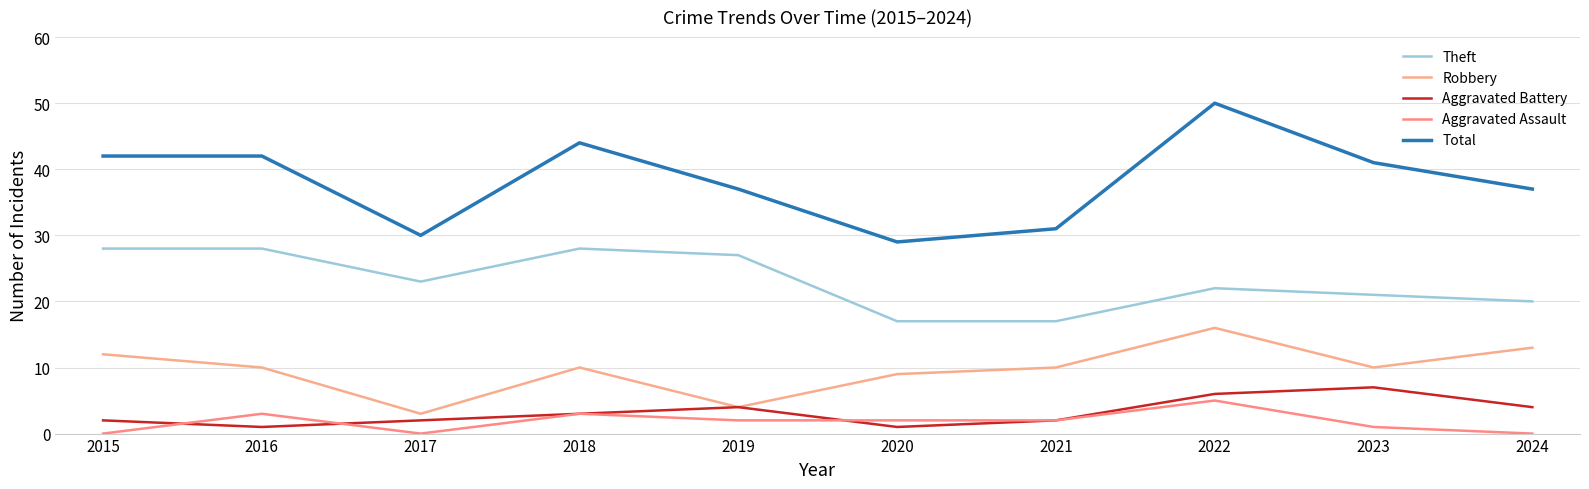

At which category is the sum across all series the highest?

2022